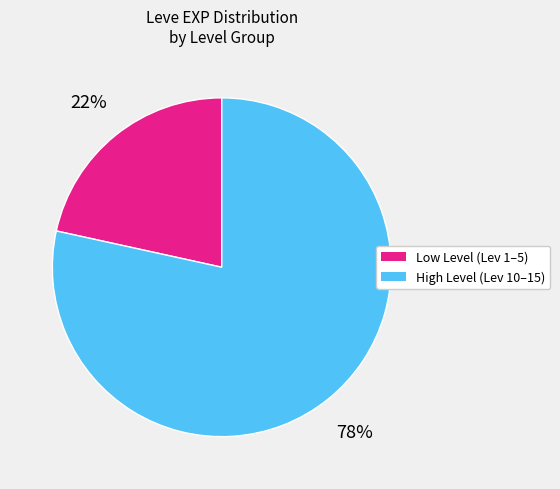

To the nearest percent, what is the average slice percentage?

50%